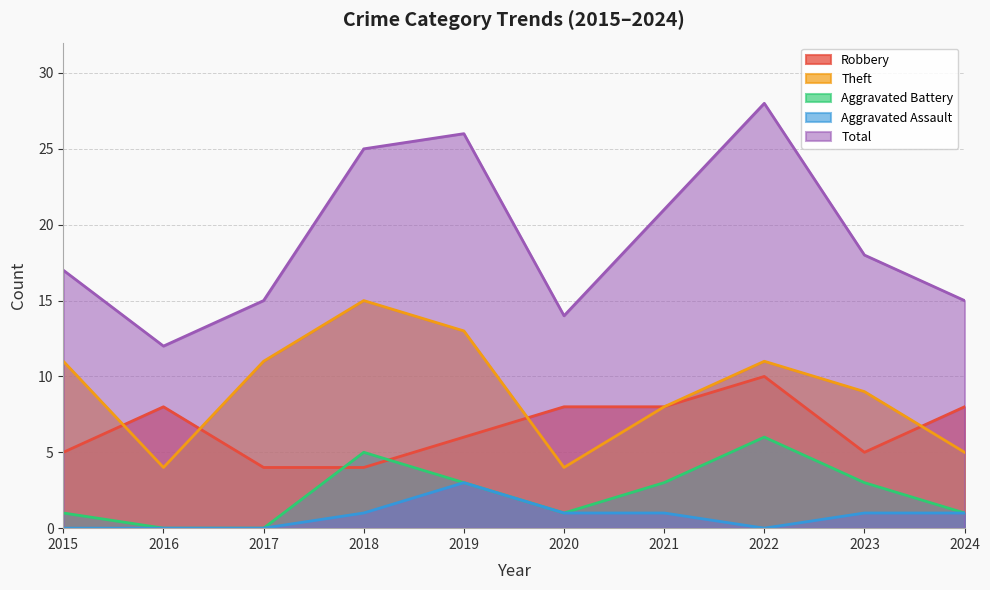

Reading left to right, extract all data points from this chart.

Robbery: 2015=5	2016=8	2017=4	2018=4	2019=6	2020=8	2021=8	2022=10	2023=5	2024=8
Theft: 2015=11	2016=4	2017=11	2018=15	2019=13	2020=4	2021=8	2022=11	2023=9	2024=5
Aggravated Battery: 2015=1	2016=0	2017=0	2018=5	2019=3	2020=1	2021=3	2022=6	2023=3	2024=1
Aggravated Assault: 2015=0	2016=0	2017=0	2018=1	2019=3	2020=1	2021=1	2022=0	2023=1	2024=1
Total: 2015=17	2016=12	2017=15	2018=25	2019=26	2020=14	2021=21	2022=28	2023=18	2024=15